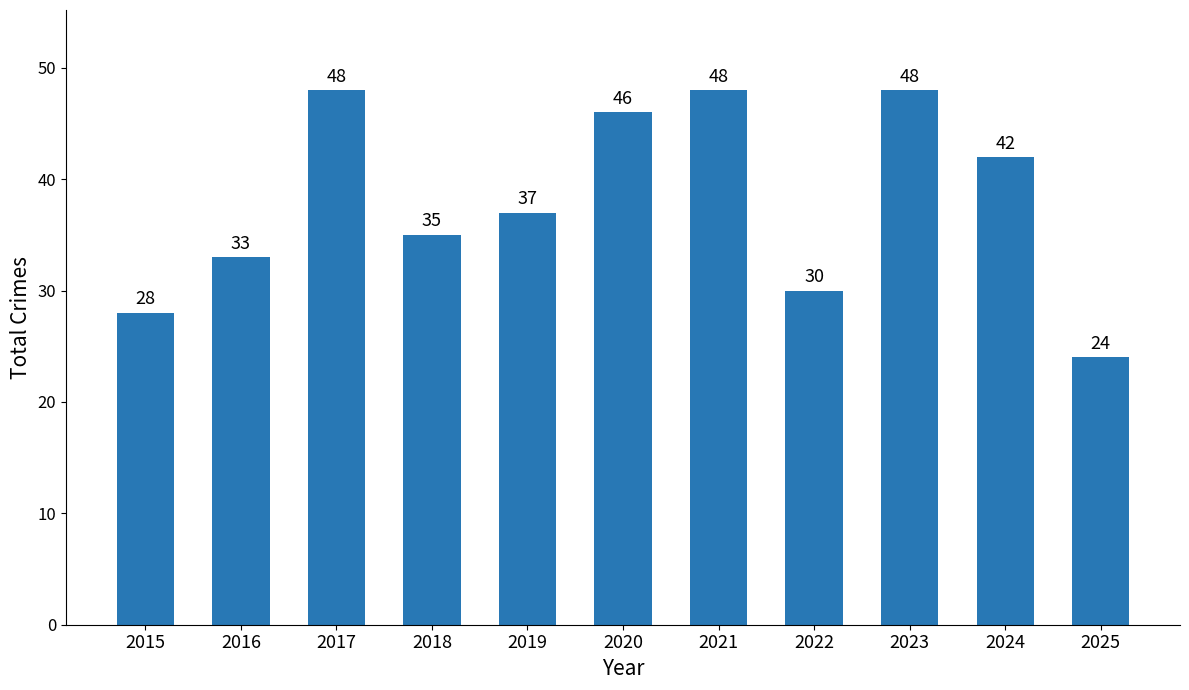

Reading right to left, list all the values displayed in this chart.

2025=24	2024=42	2023=48	2022=30	2021=48	2020=46	2019=37	2018=35	2017=48	2016=33	2015=28